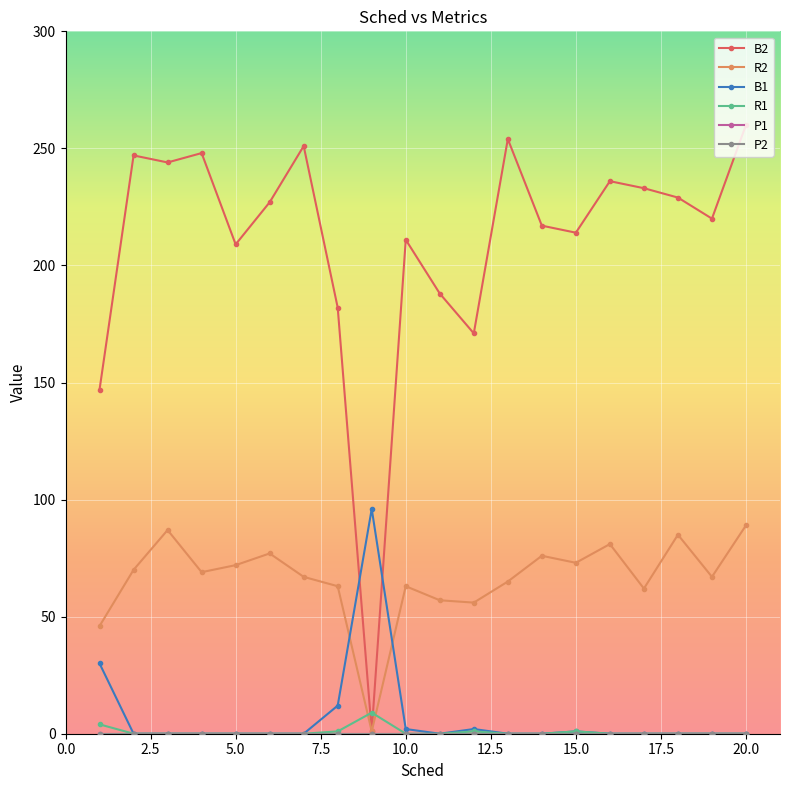

Rank the series by their maximum value, from lowest to highest.

P1, P2, R1, R2, B1, B2